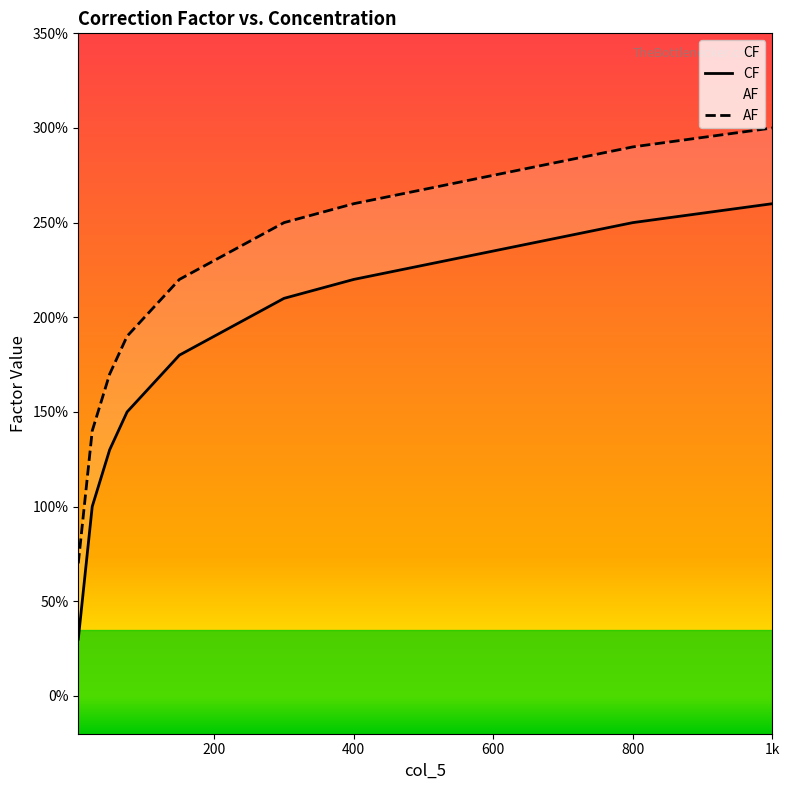

What is the minimum value for AF?

0.7